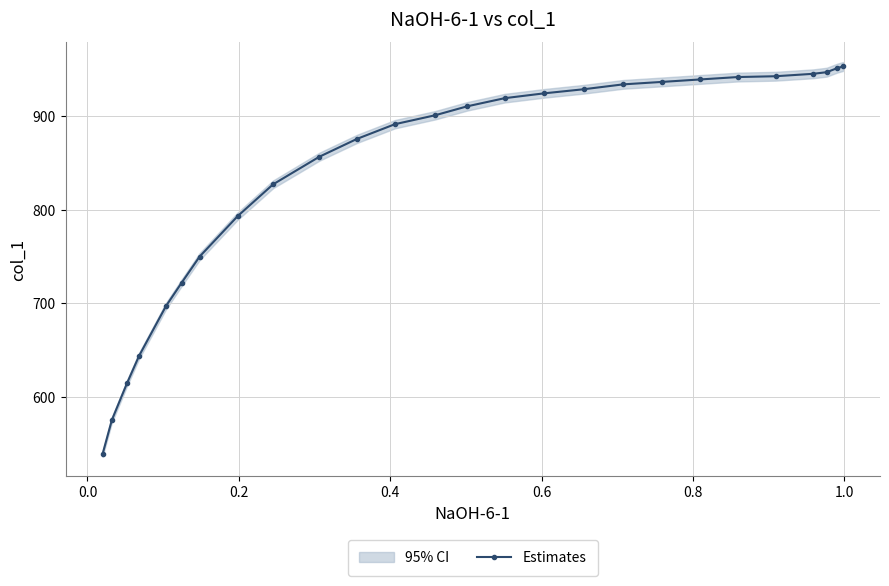

True or false: the data has more than 1 interior local peaks.

False